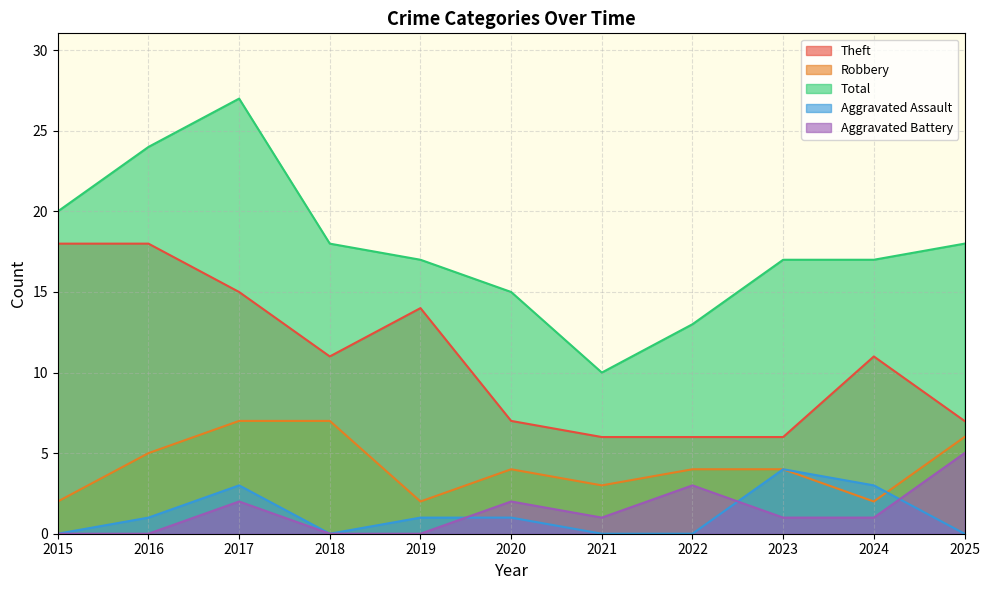

List the labels in order of Robbery value, smallest first.

2015, 2019, 2024, 2021, 2020, 2022, 2023, 2016, 2025, 2017, 2018